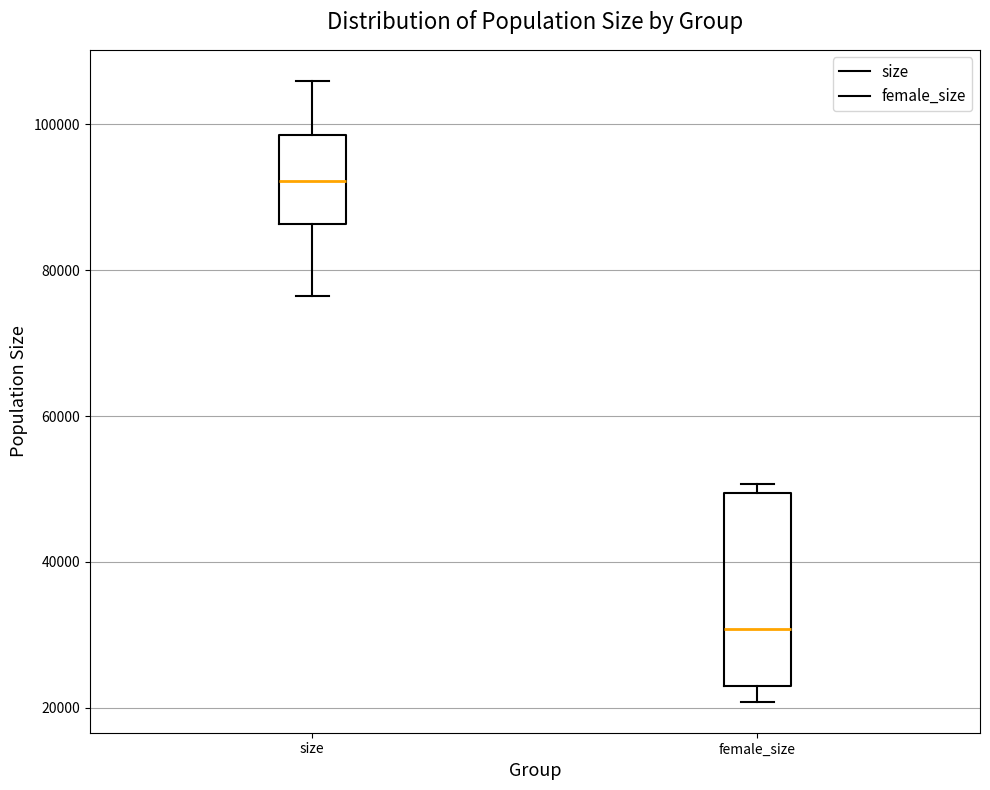

Reading left to right, read every box against the y-axis: the position of its median line, the range the box covers, and the ends of its whiskers. The values are not printed on the chart, so give them approximately, as read against the axis.

size: median 92000, box 86000 to 98000, whiskers 76000 to 106000
female_size: median 30000, box 22000 to 50000, whiskers 20000 to 50000 (just above the box's upper edge)